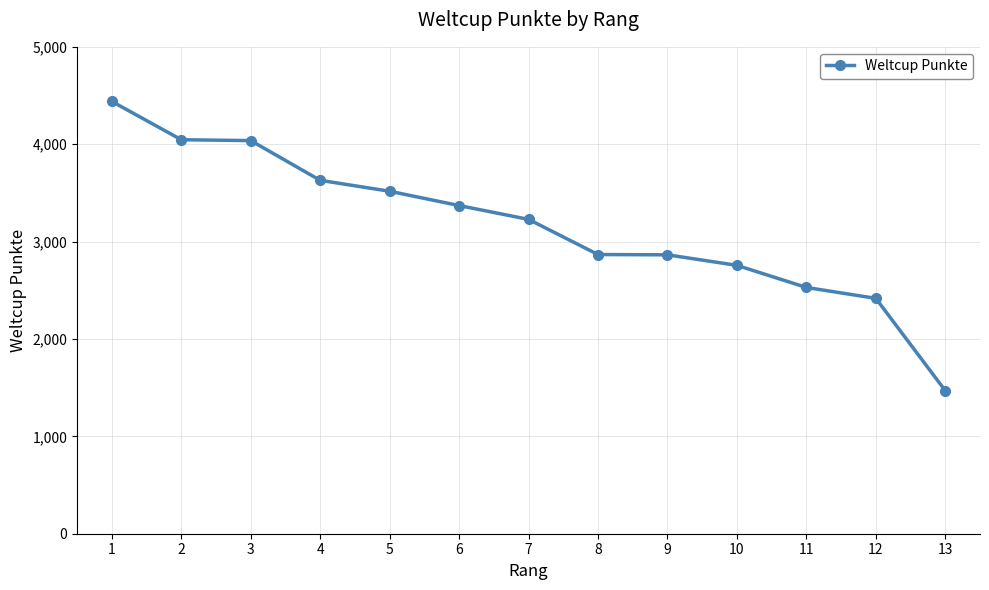

The chart shows a value of 2867 at 8. True or false?

True